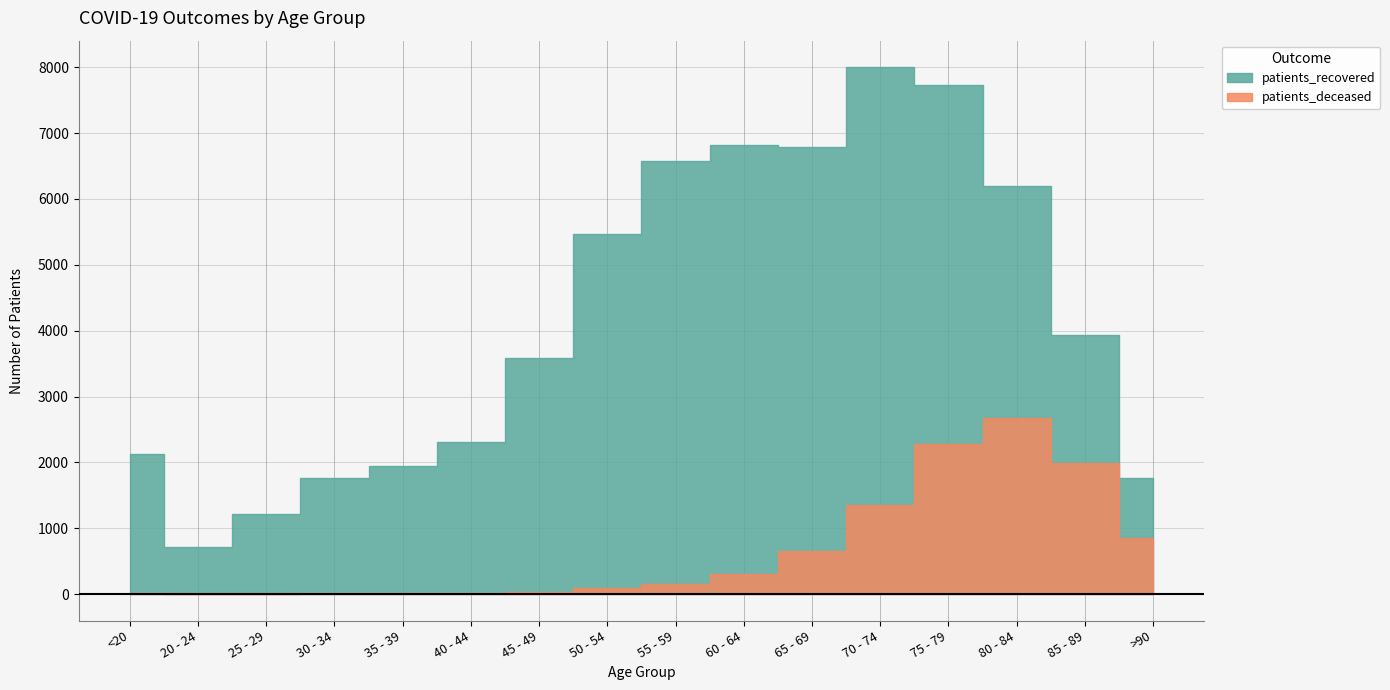

What is the label of the 11th point from the right?

40 - 44